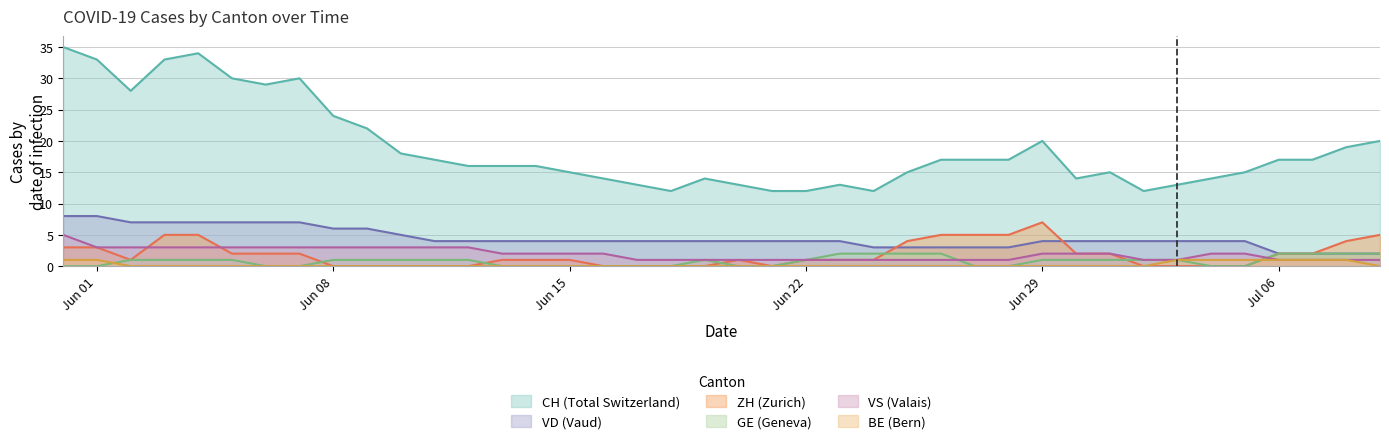

The value of BE (Bern) at Jun 15 is 0. True or false?

True